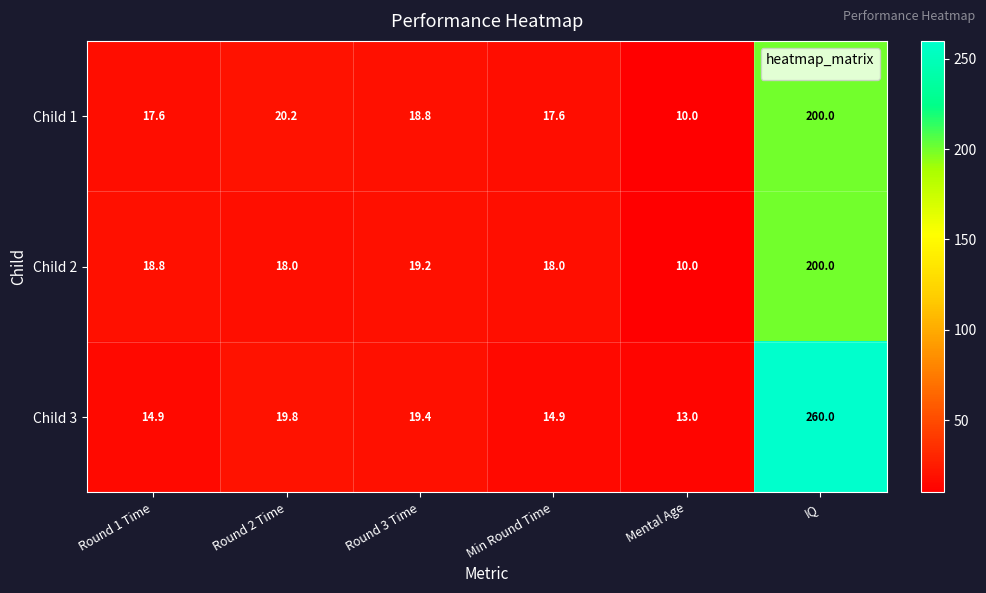

Reading right to left, what are all the values shown in this chart?

Child 1: 200.0	10.0	17.6	18.8	20.2	17.6
Child 2: 200.0	10.0	18.0	19.2	18.0	18.8
Child 3: 260.0	13.0	14.9	19.4	19.8	14.9